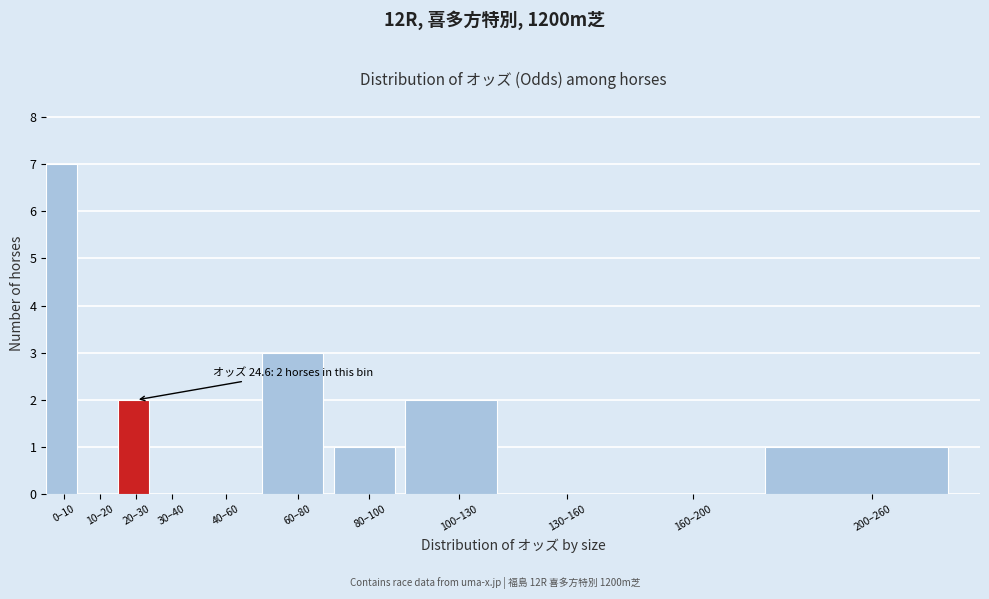

Reading left to right, list all the values displayed in this chart.

0–10=7	10–20=0	20–30=2	30–40=0	40–60=0	60–80=3	80–100=1	100–130=2	130–160=0	160–200=0	200–260=1